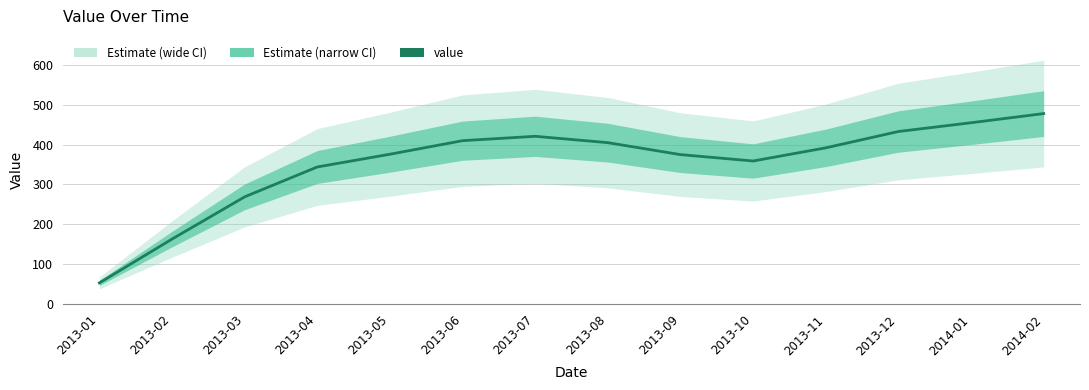

Reading right to left, what are all the values shown in this chart?

478	455	433	392	359	375	405	421	410	376	344	269	163	53